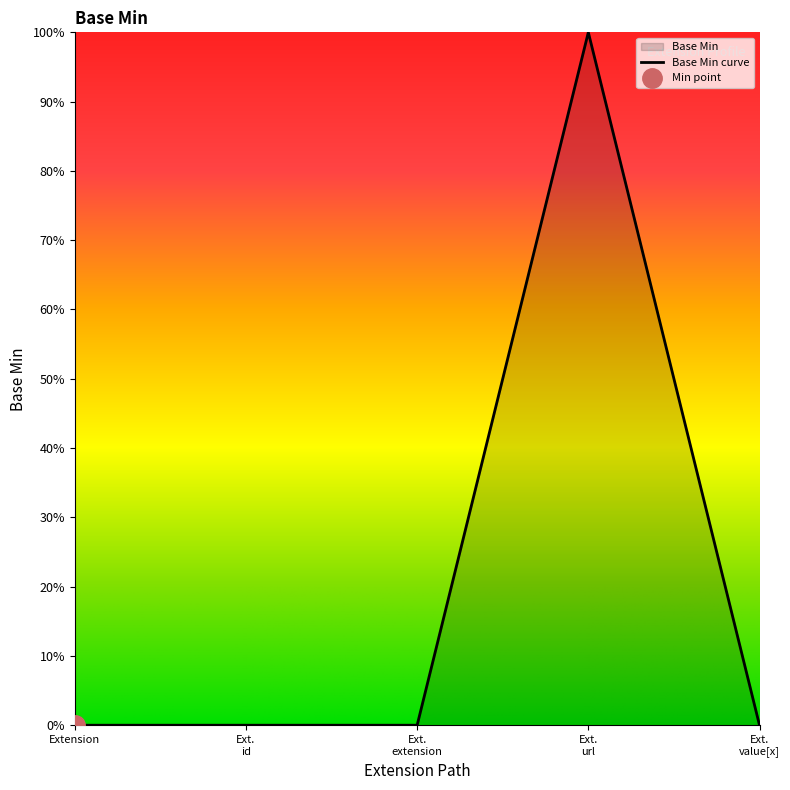

What is the label of the 4th point from the left?

Ext. url